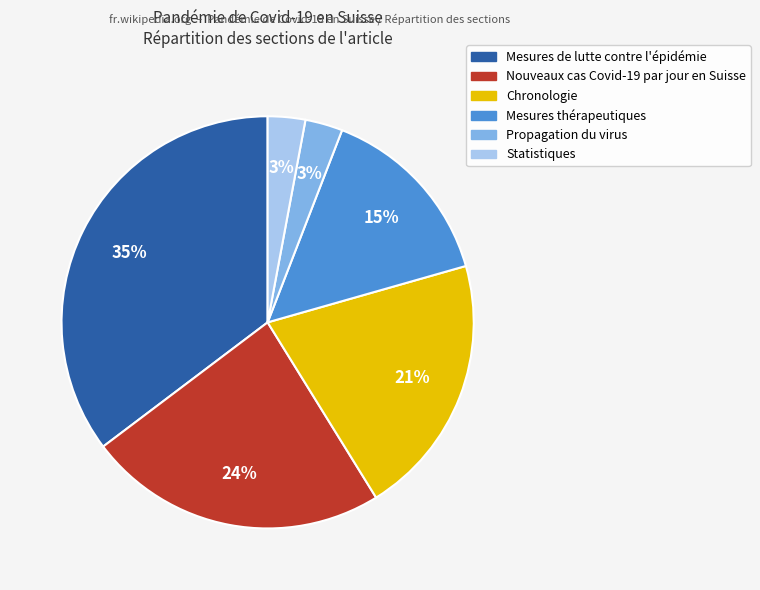

How many slices are in this pie chart?

6